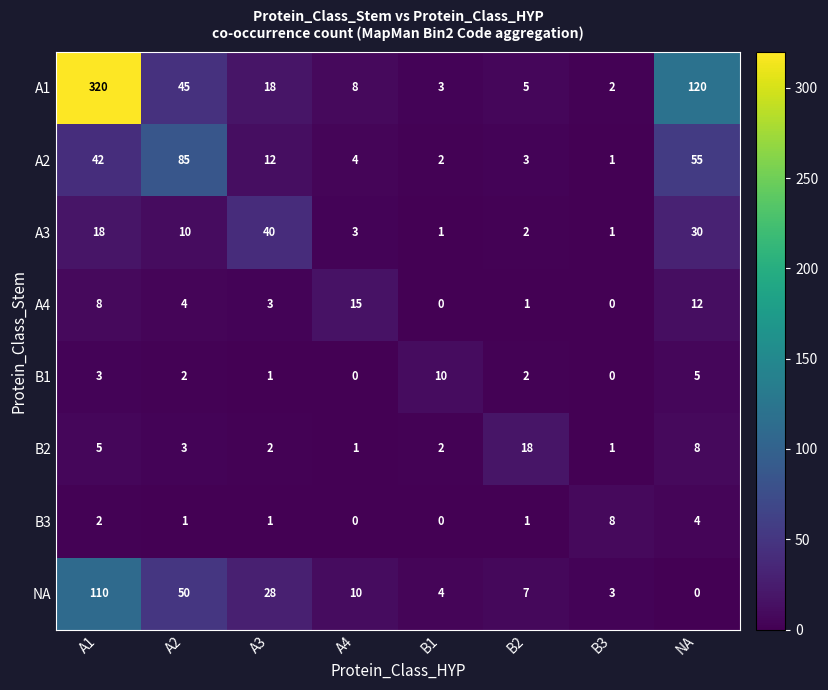

At which category does the chart reach its peak across all series?

A1